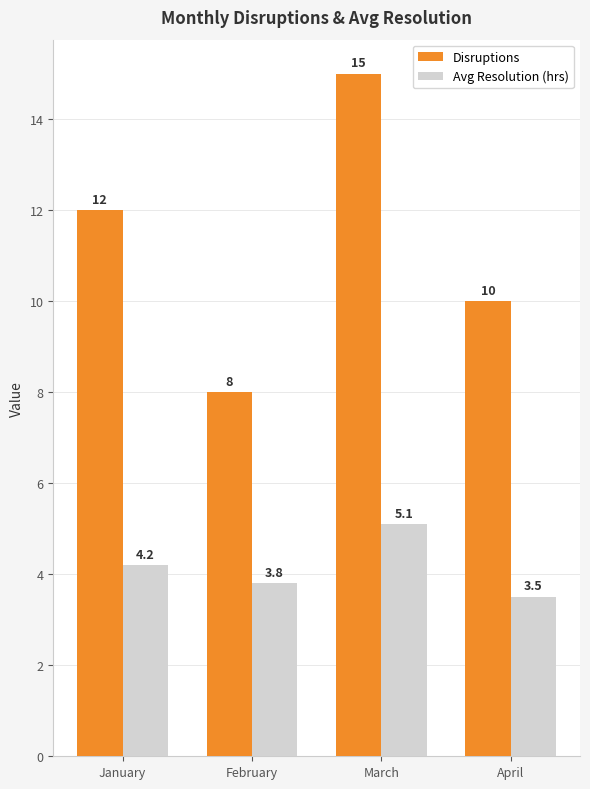

List the series in order of their overall mean, lowest first.

Avg Resolution (hrs), Disruptions